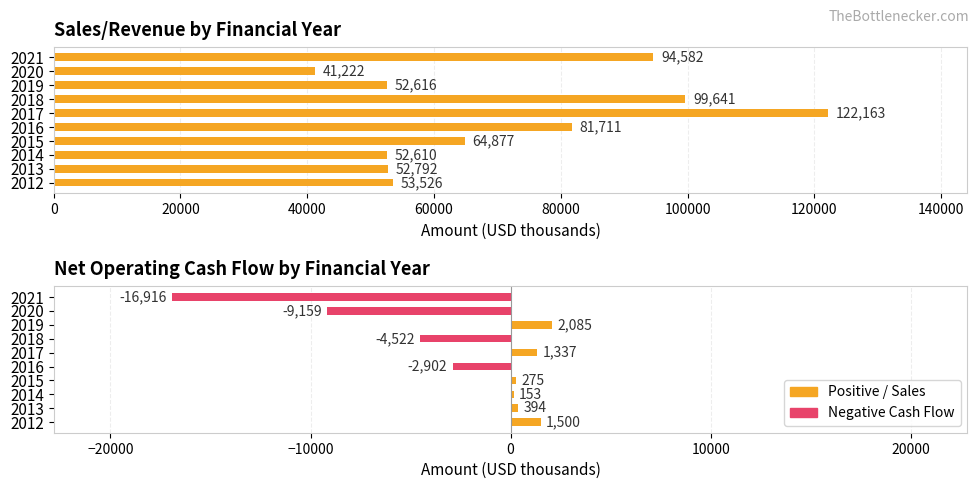

Rank the series at 2013 from highest to lowest value.

Sales/Revenue, Net Operating Cash Flow